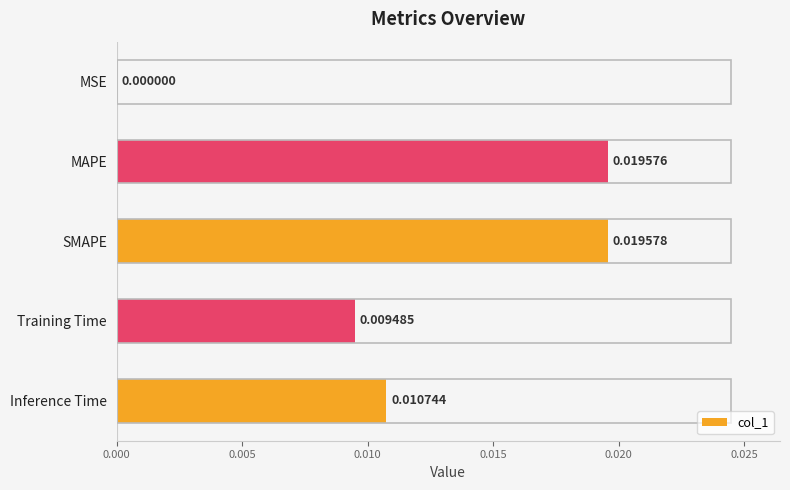

How many data points does each series have?

5